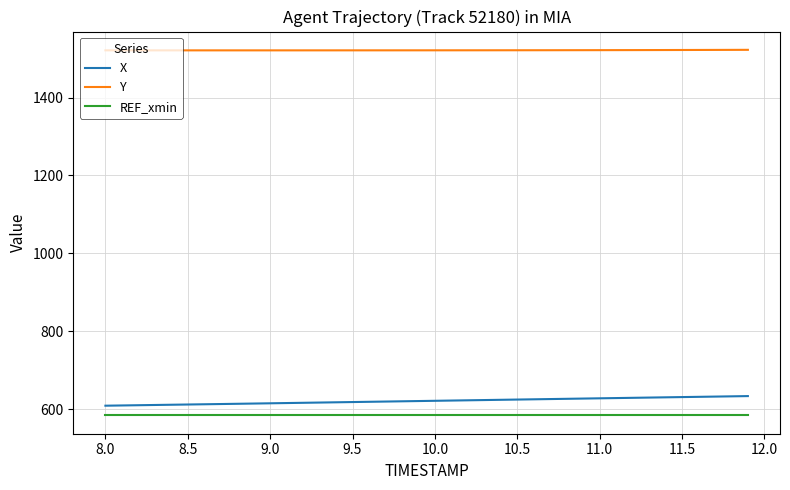

Rank the series by their maximum value, from lowest to highest.

REF_xmin, X, Y